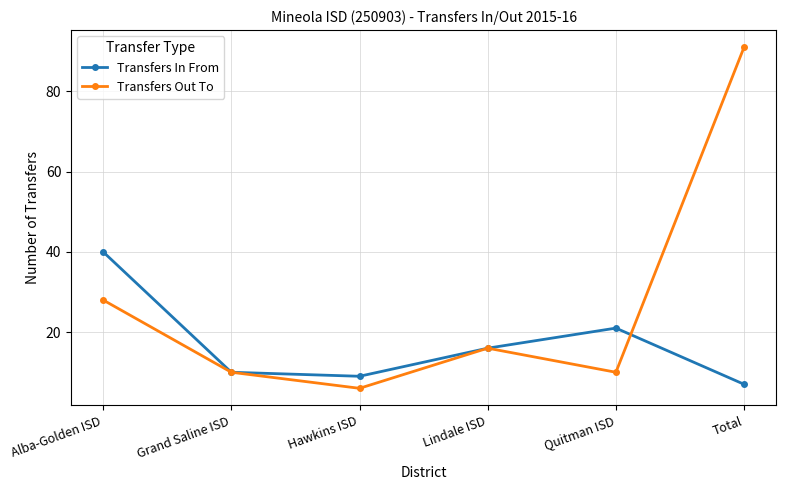

What is the spread (max minus min) of values at Alba-Golden ISD?

12